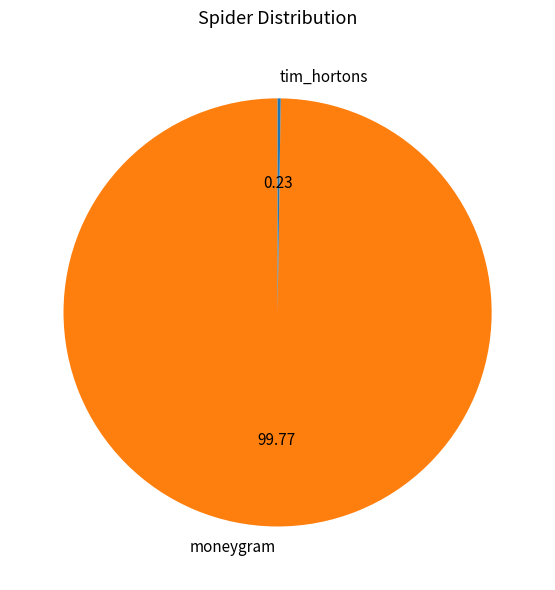

Which slice is the largest?

moneygram